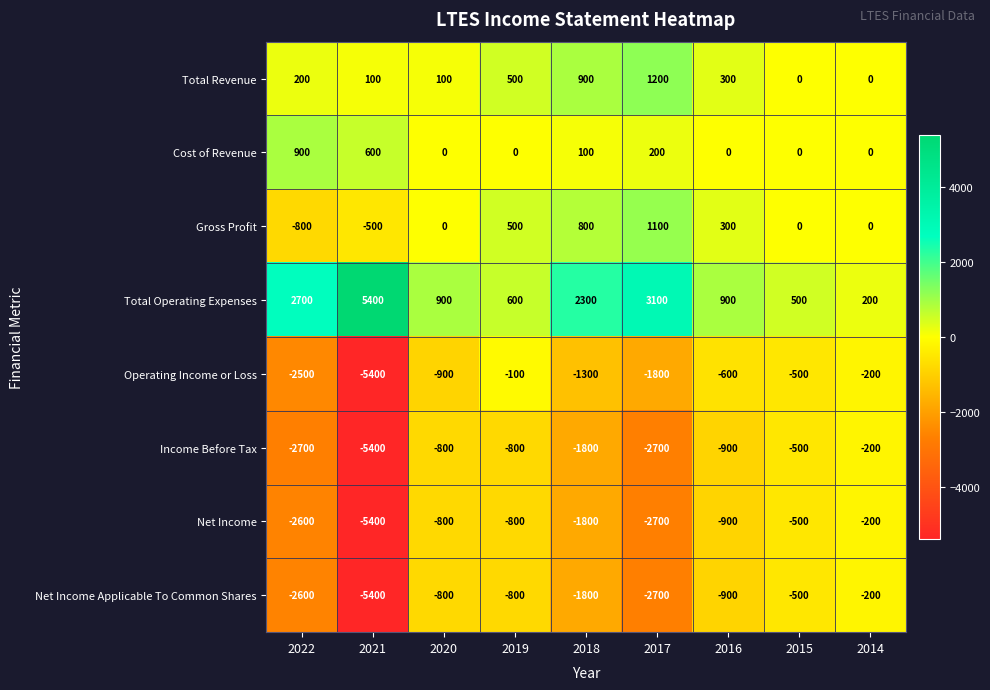

What is the average value of the Operating Income or Loss series?

-1478